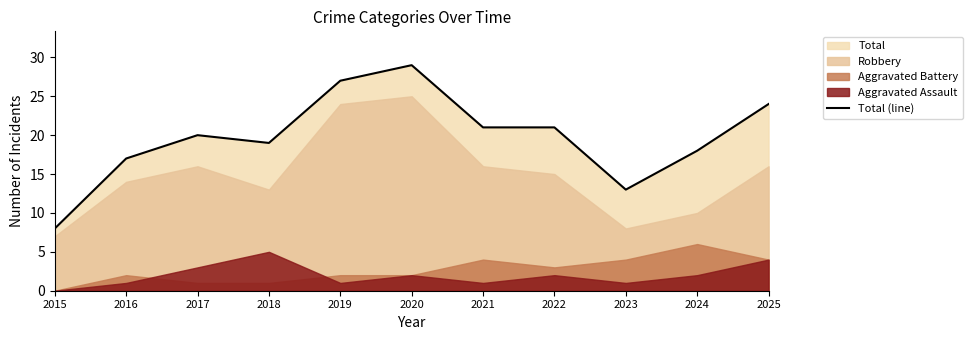

Rank the categories by value from highest to lowest.

2020, 2019, 2025, 2021, 2022, 2017, 2018, 2024, 2016, 2023, 2015